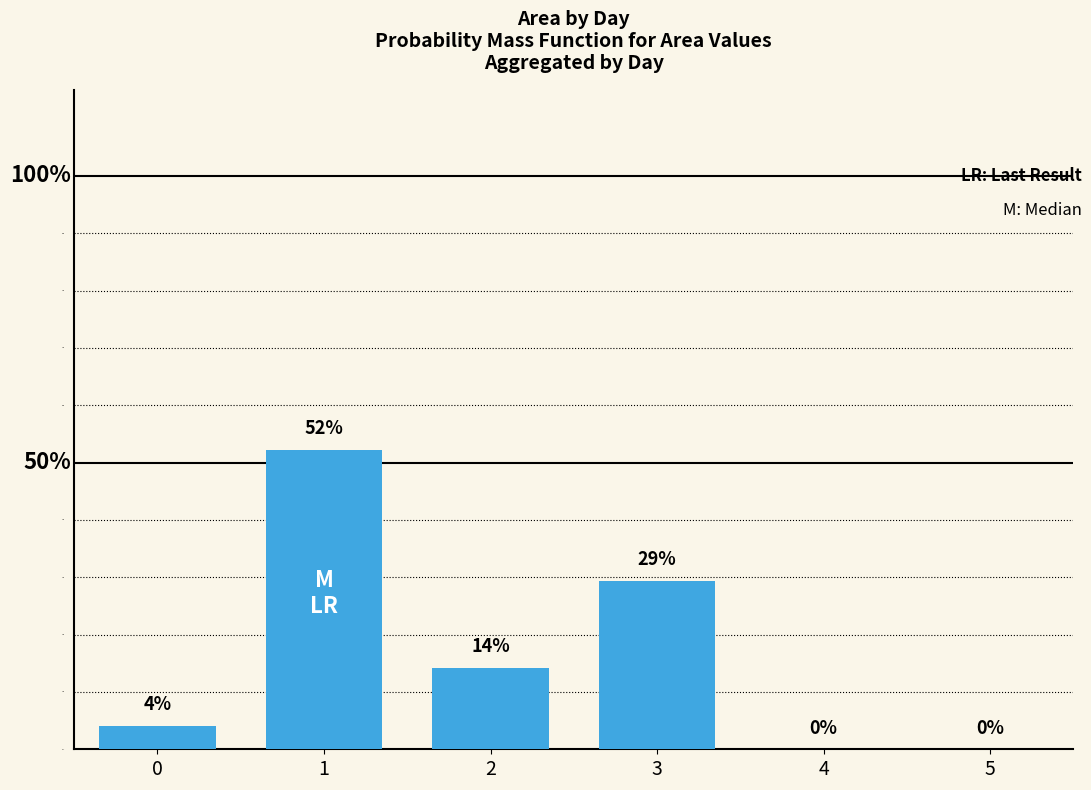

Does the chart contain stacked bars?

No